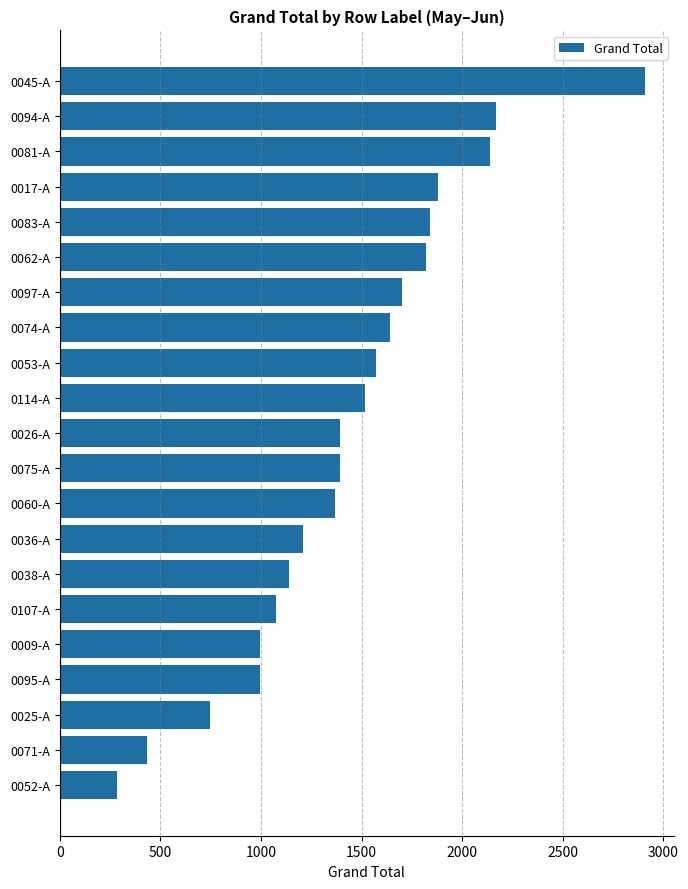

What is the difference between the second highest and minimum values?

1882.1